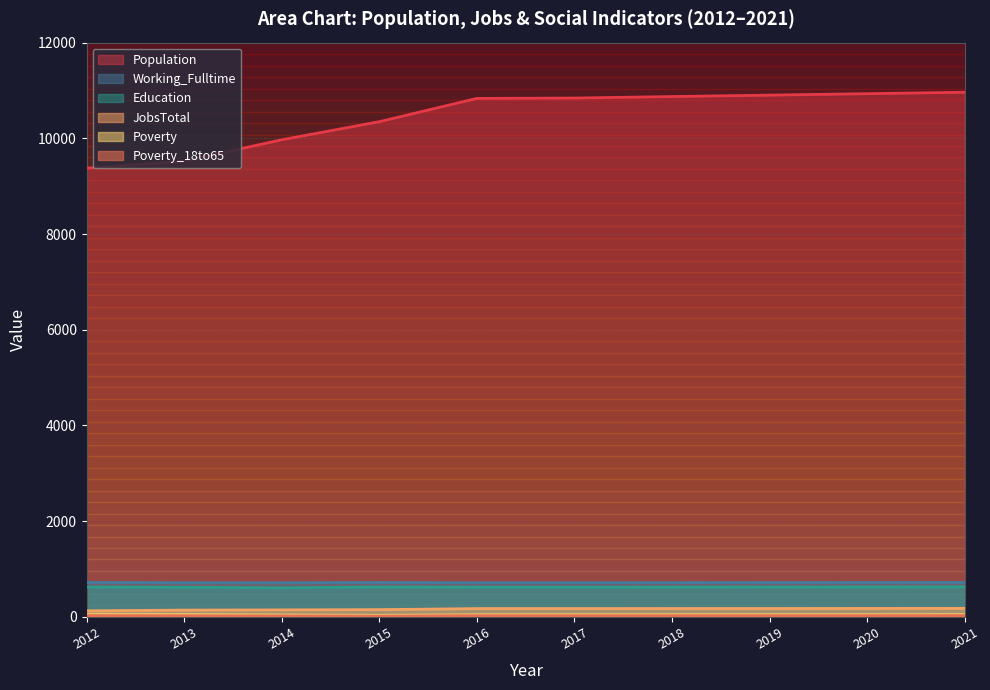

How many lines are shown in the chart?

6